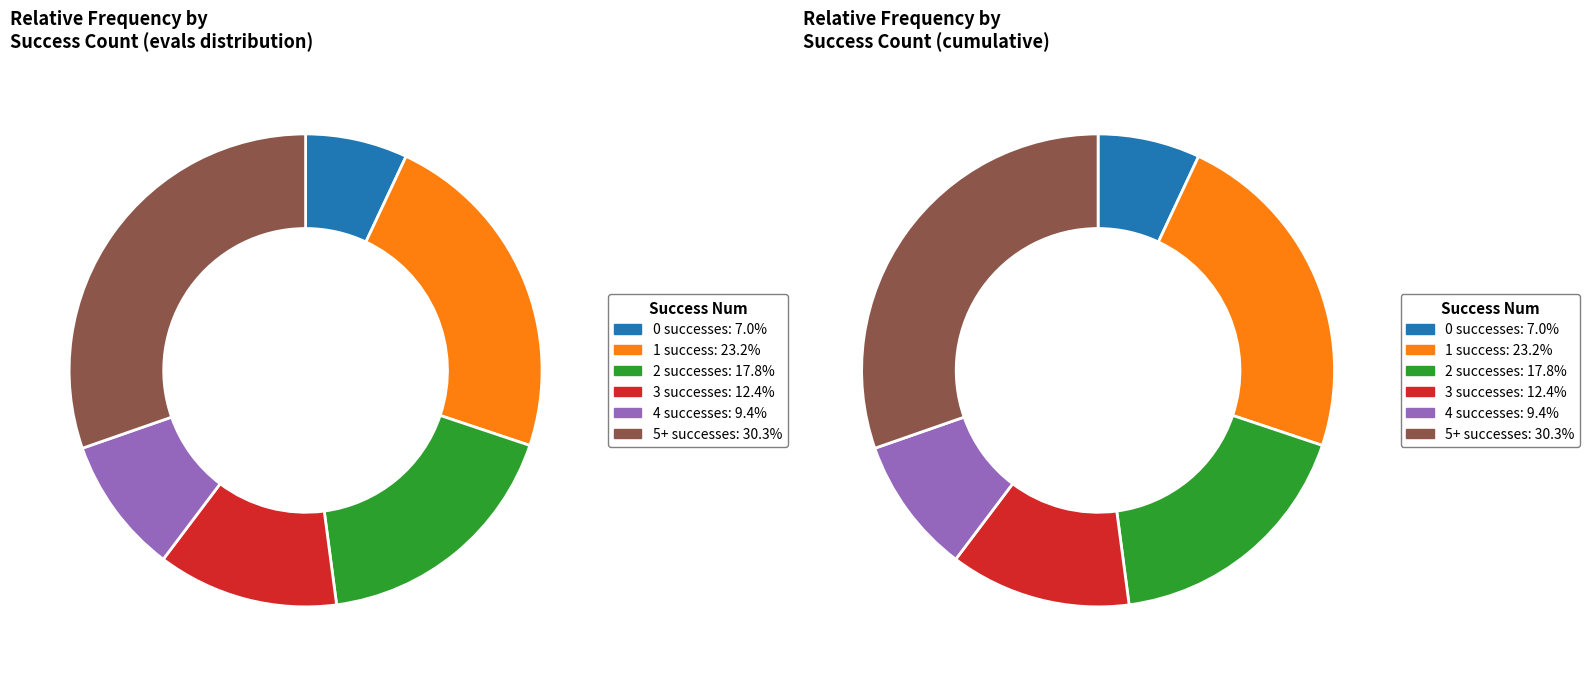

True or false: success_5 accounts for 30% of the total.

True